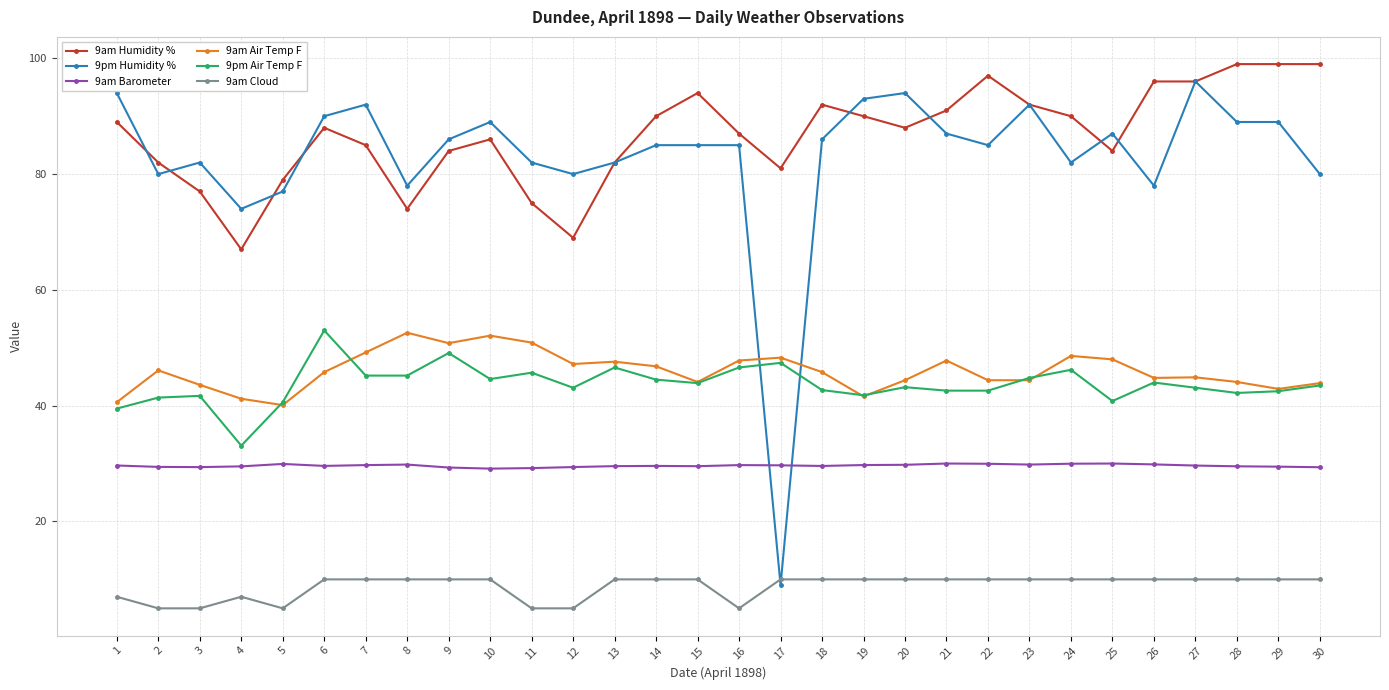

True or false: 9pm Air Temp F has more than 2 points higher than both neighbors.

True